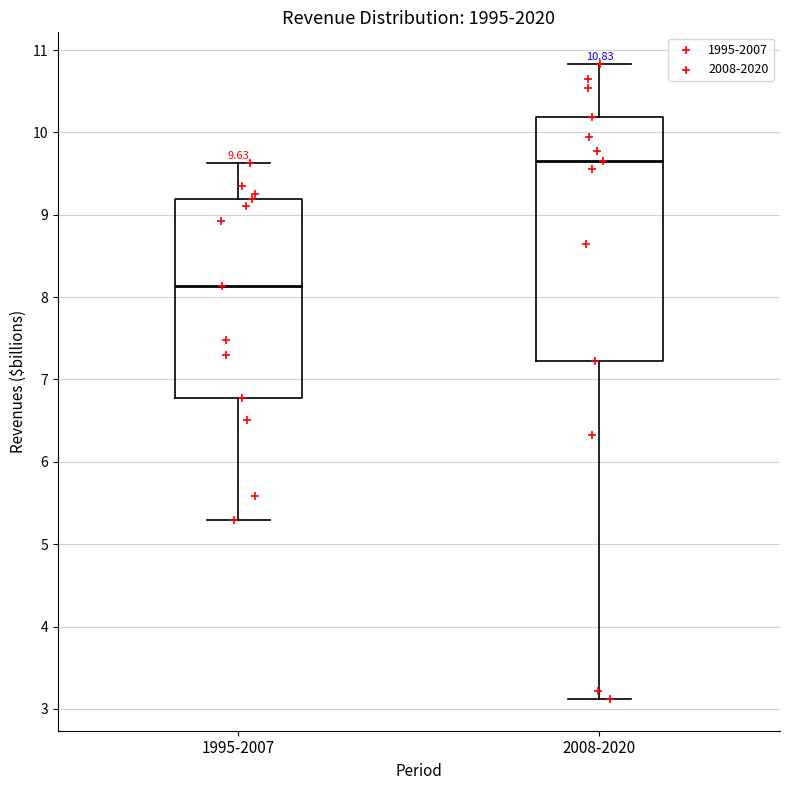

Which box's median line is the highest?

2008-2020